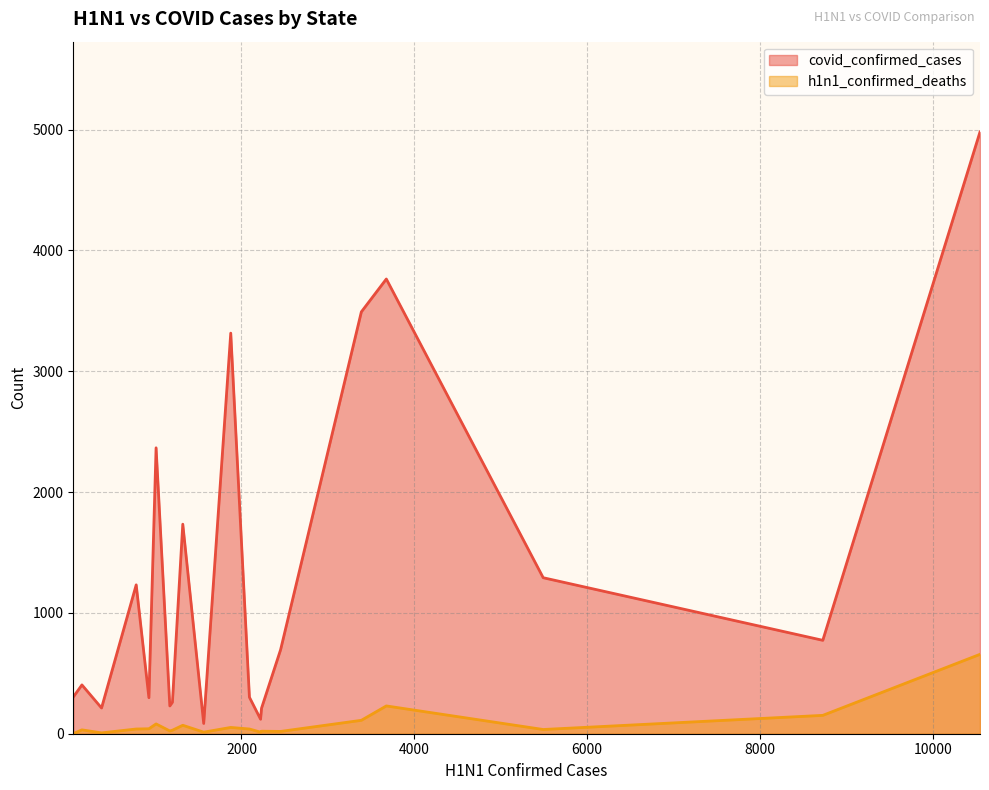

At Hawaii, list the series in order from smallest to largest.

h1n1_confirmed_deaths, covid_confirmed_cases